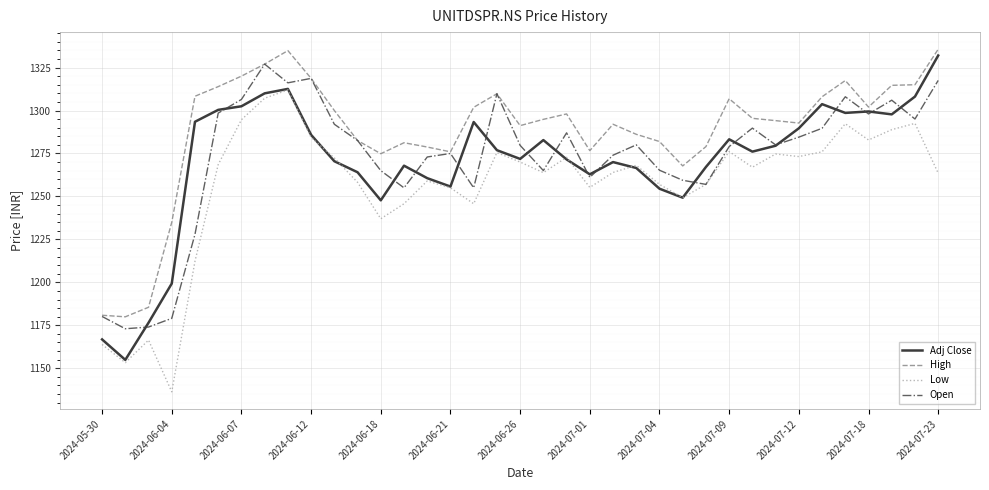

Which series has the largest total across all categories?

High